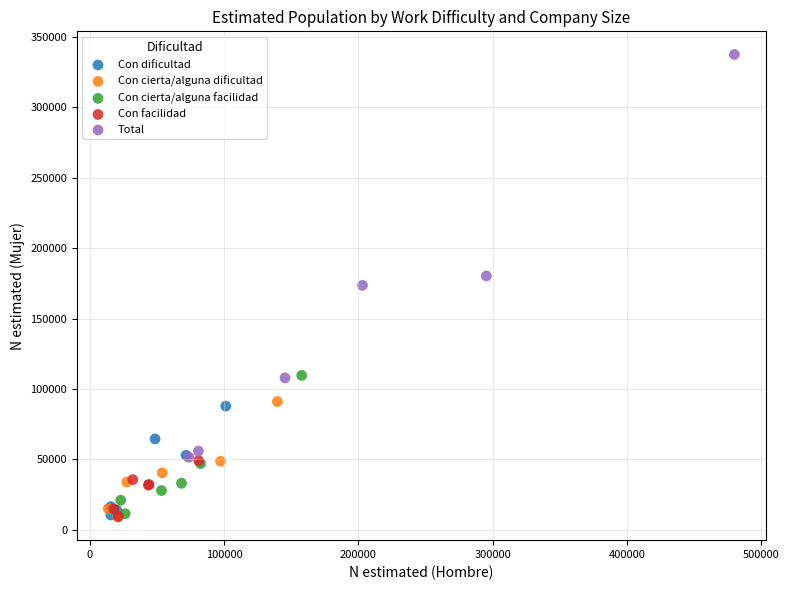

Which series has the largest Y range (max minus min)?

Total